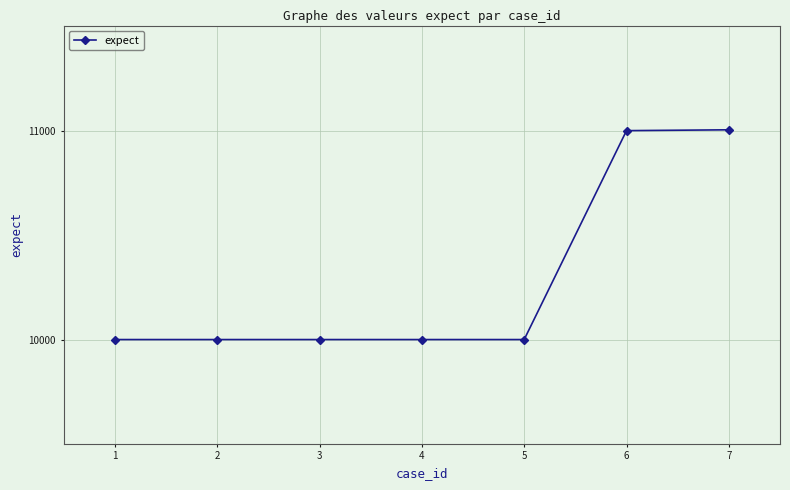

Is it true that the value at 4 is 10001?

True